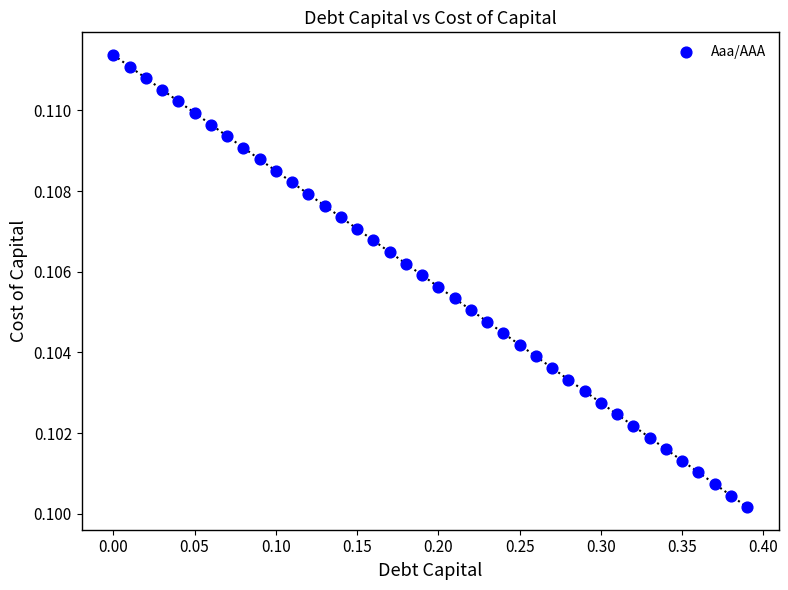

What is the range of X values (max minus min)?

0.4